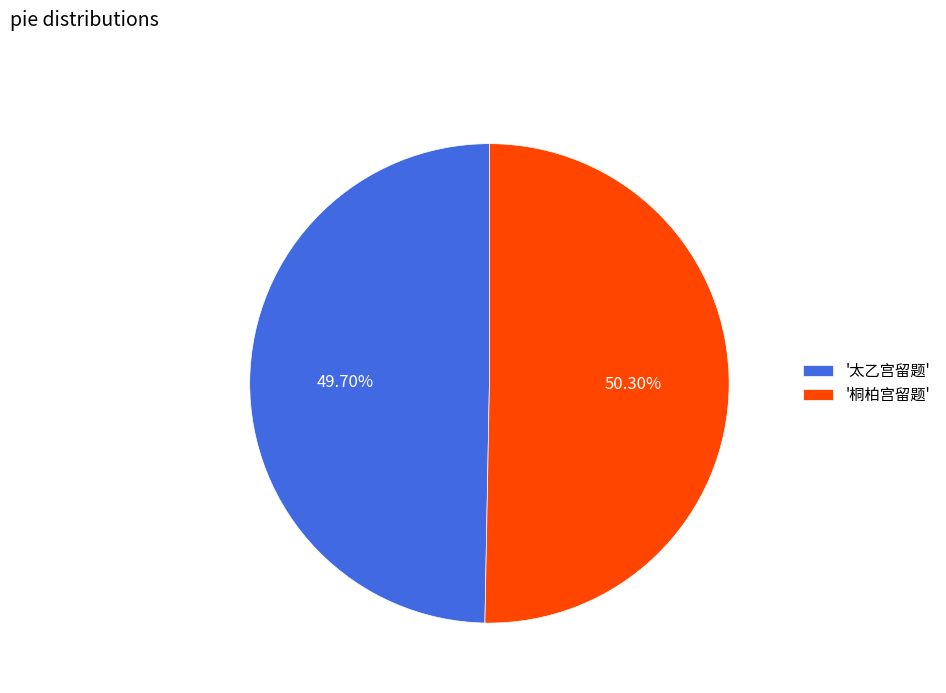

Between '太乙宫留题' and '桐柏宫留题', which is larger?

'桐柏宫留题'